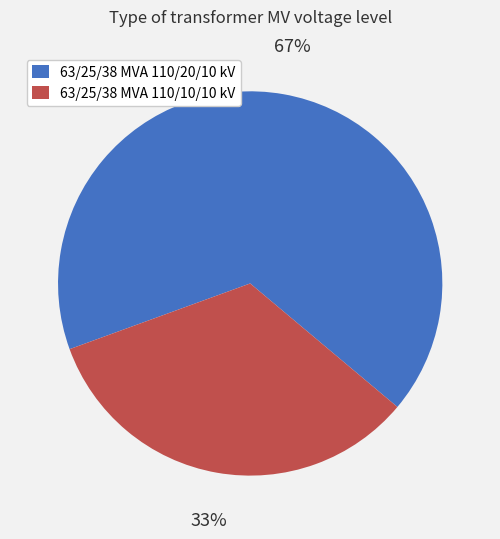

True or false: 63/25/38 MVA 110/10/10 kV accounts for 20% of the total.

False